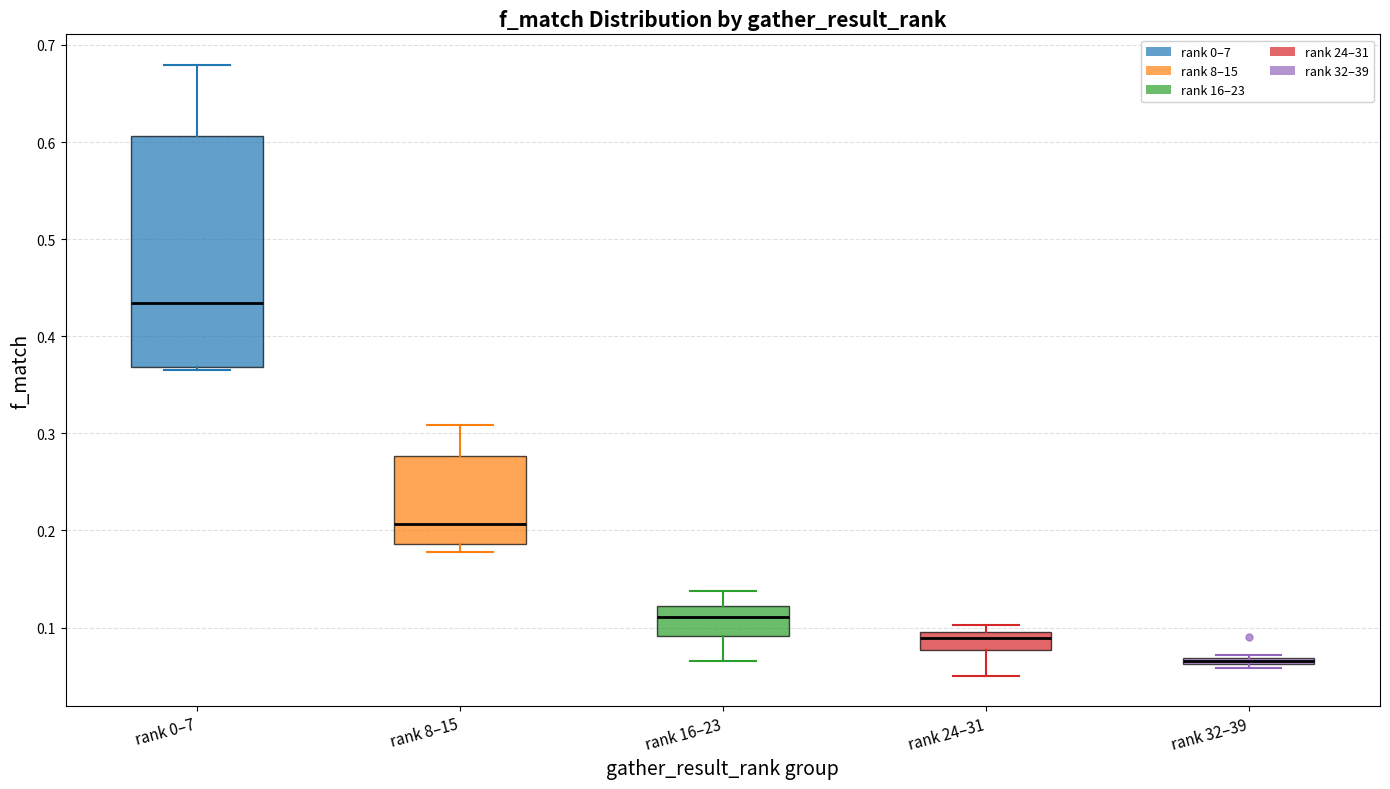

Which box is the tallest, from its lower edge to its upper edge?

rank 0–7